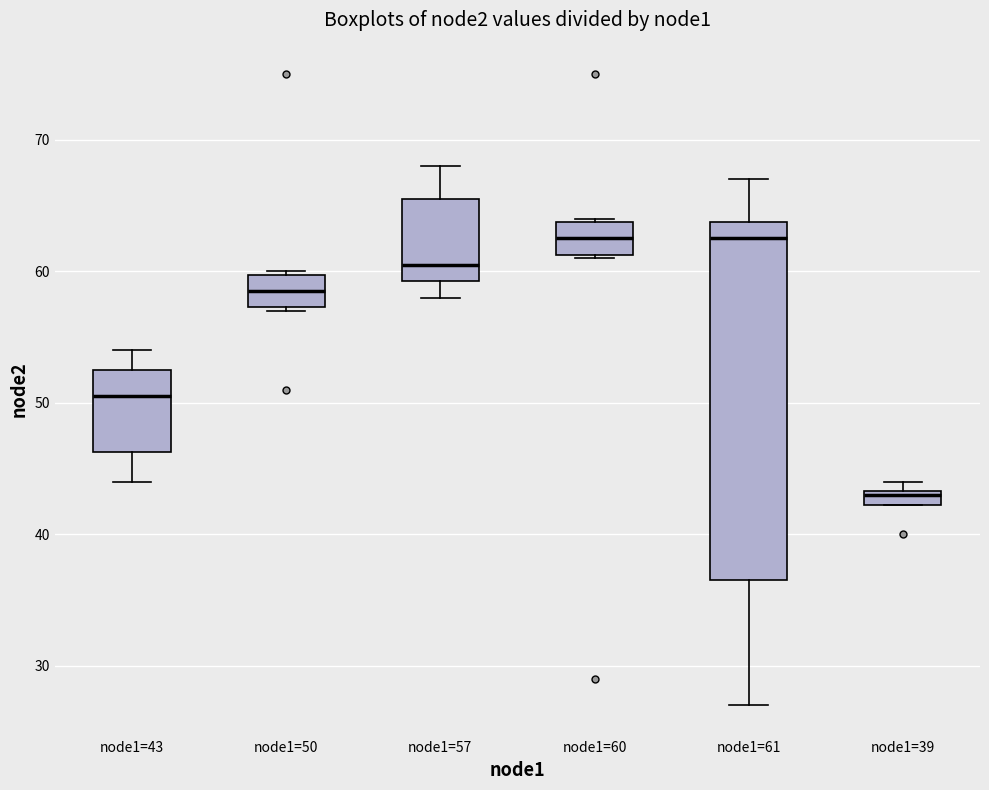

Comparing the boxes themselves (not the whiskers), which one is the tallest?

node1=61